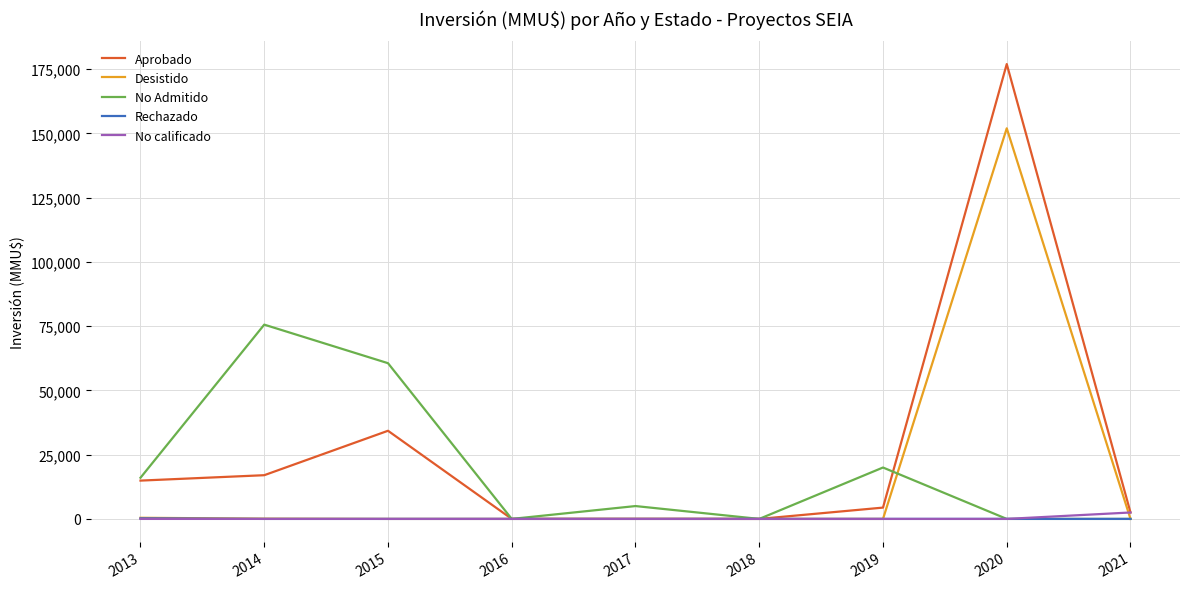

Rank the series by their maximum value, from highest to lowest.

Aprobado, Desistido, No Admitido, No calificado, Rechazado